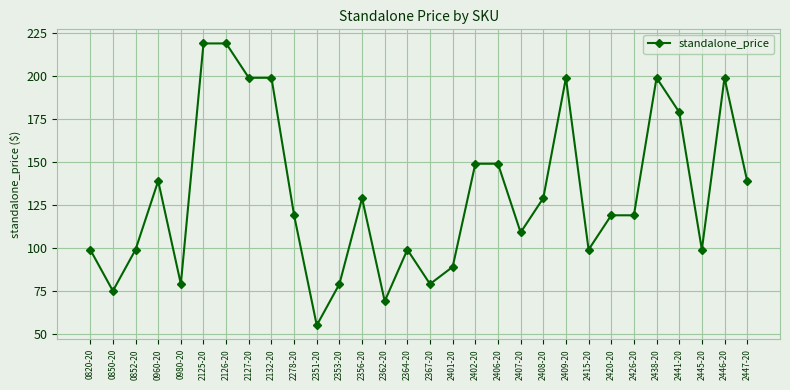

At which category does the data reach its first local valley?

0850-20